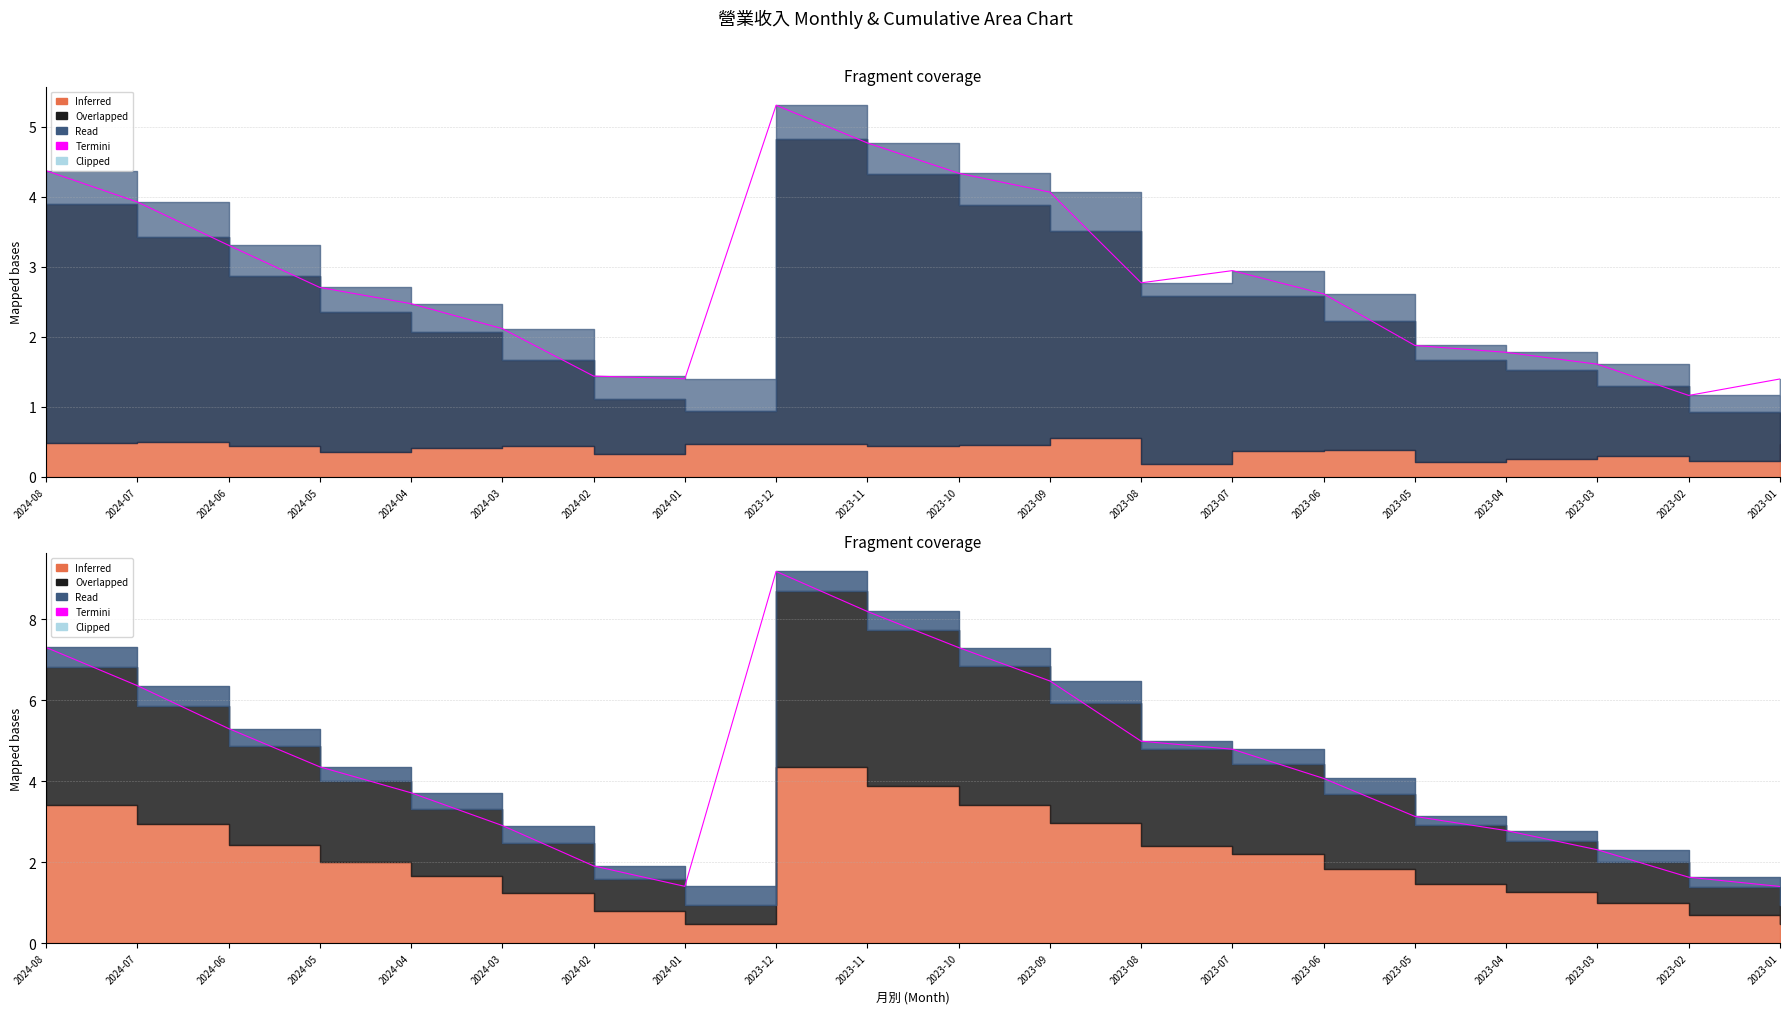

Reading left to right, what are all the values shown in this chart?

2024-08=7.3	2024-07=6.4	2024-06=5.3	2024-05=4.4	2024-04=3.7	2024-03=2.9	2024-02=1.9	2024-01=1.4	2023-12=9.2	2023-11=8.2	2023-10=7.3	2023-09=6.5	2023-08=5.0	2023-07=4.8	2023-06=4.1	2023-05=3.1	2023-04=2.8	2023-03=2.3	2023-02=1.6	2023-01=1.4